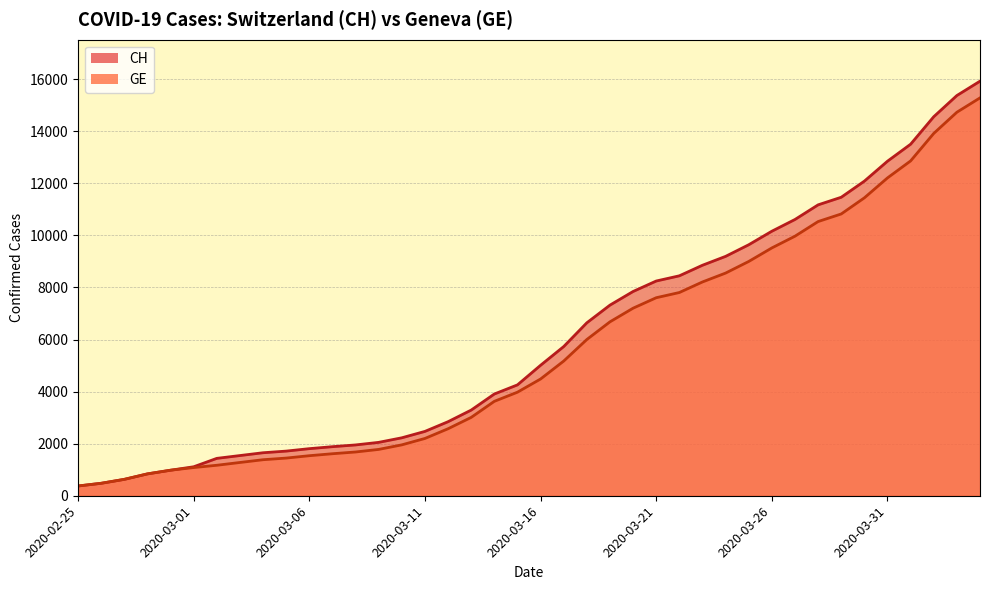

Is it true that GE equals 3803 at 2020-03-19?

False